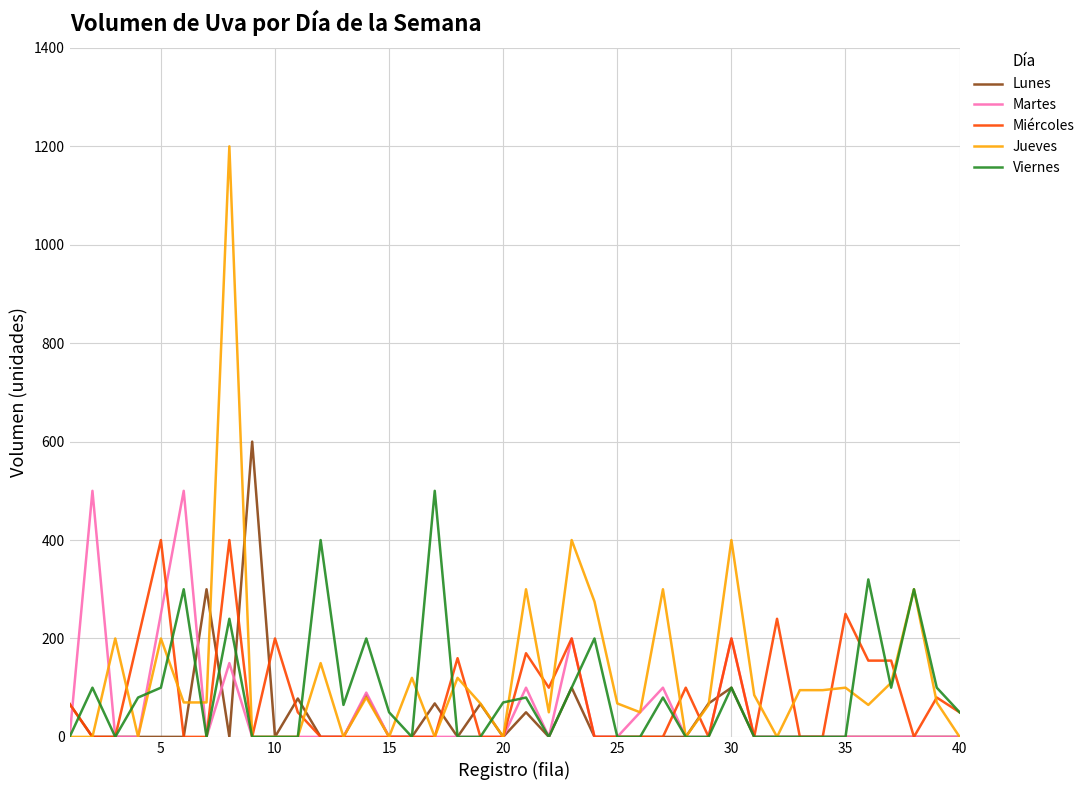

What are all the series names shown in the legend?

Lunes, Martes, Miércoles, Jueves, Viernes